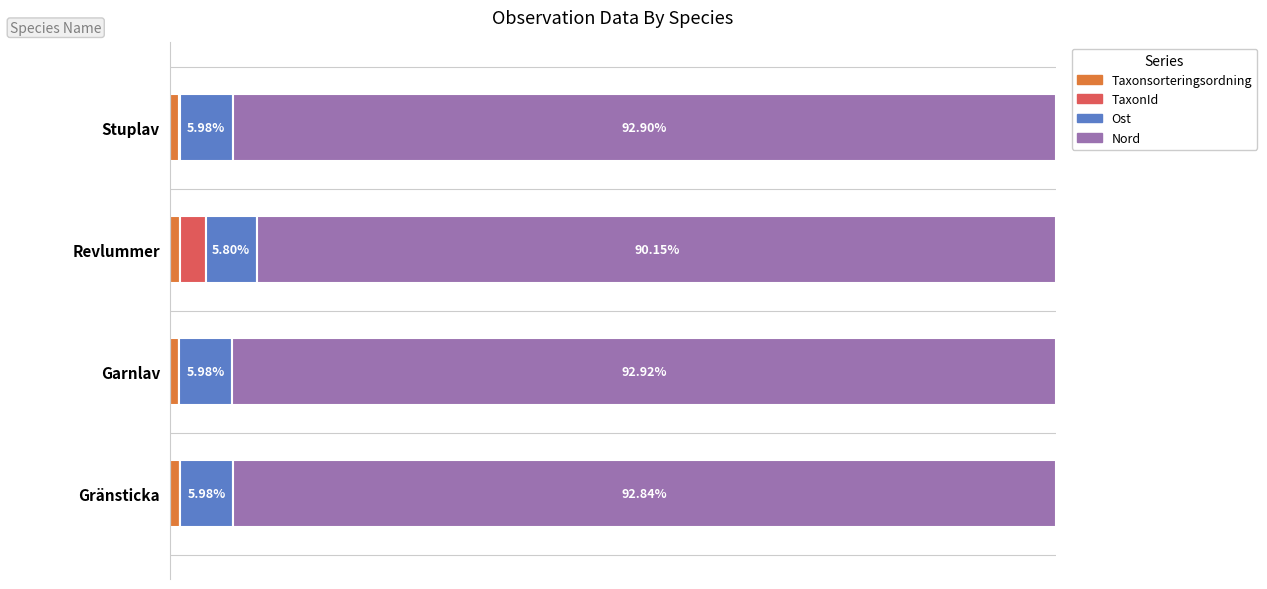

Which category has the highest value in the Taxonsorteringsordning series?

Revlummer